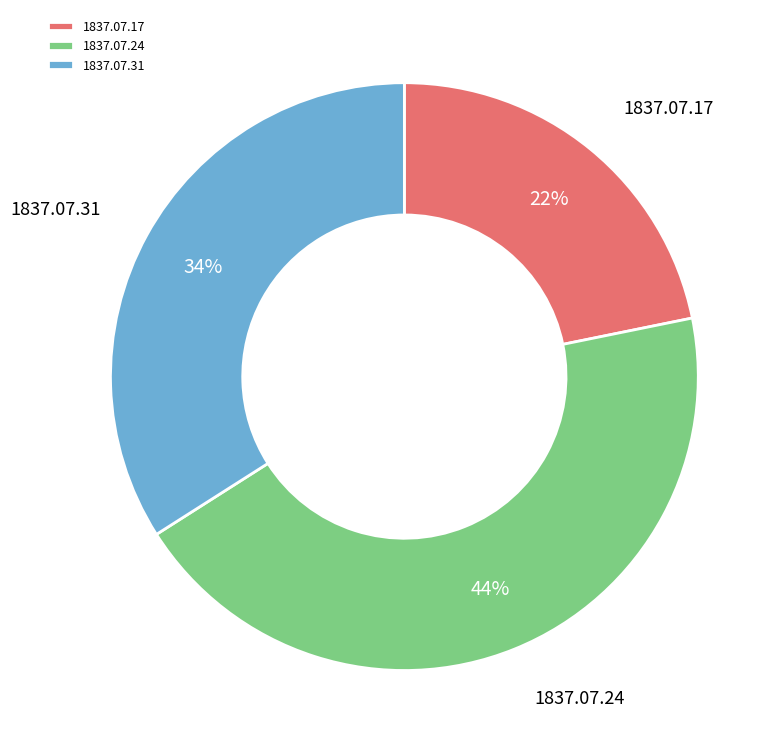

The 1837.07.24 slice represents 44% of the pie. True or false?

True